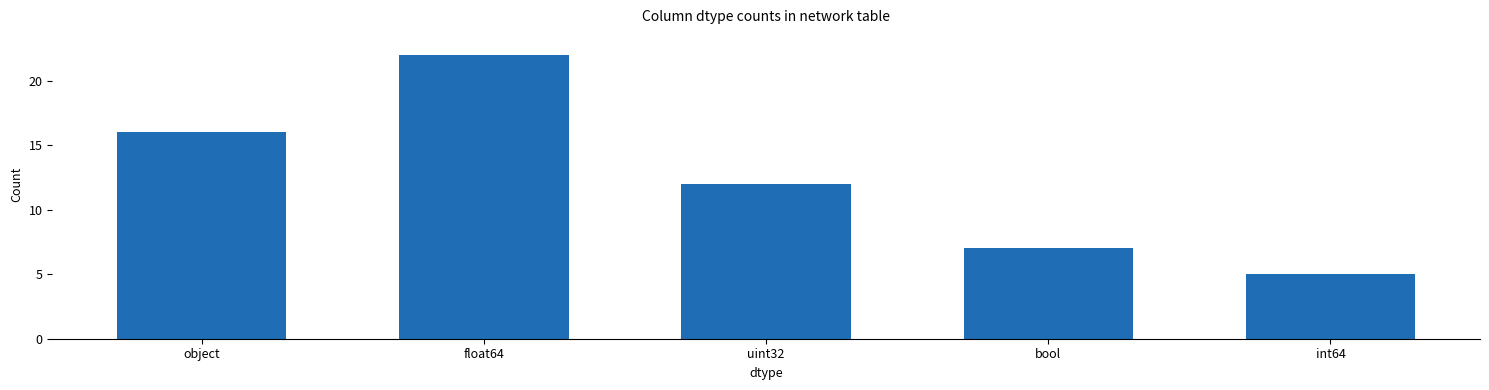

List the labels in order of value, largest first.

float64, object, uint32, bool, int64